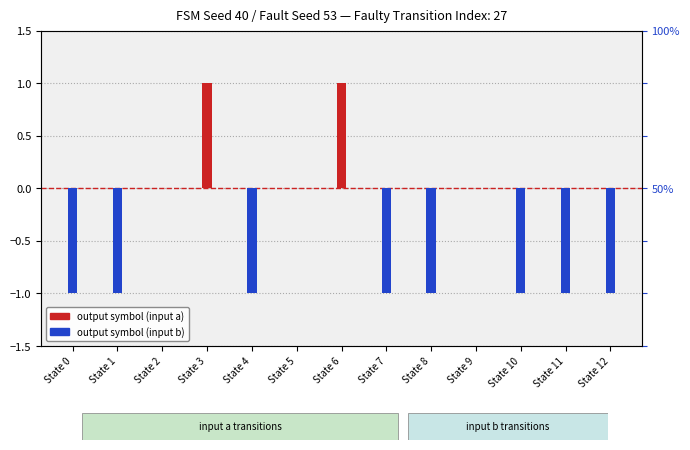

How many output symbol (input a) values are between 0 and 1?

13